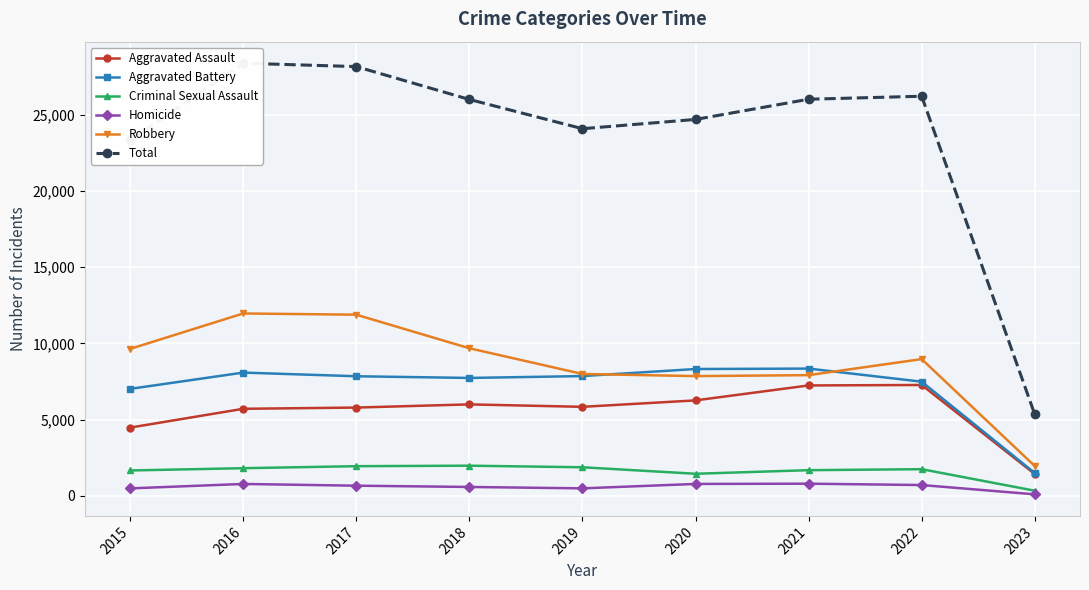

How many data points in Criminal Sexual Assault are less than 1754?

4